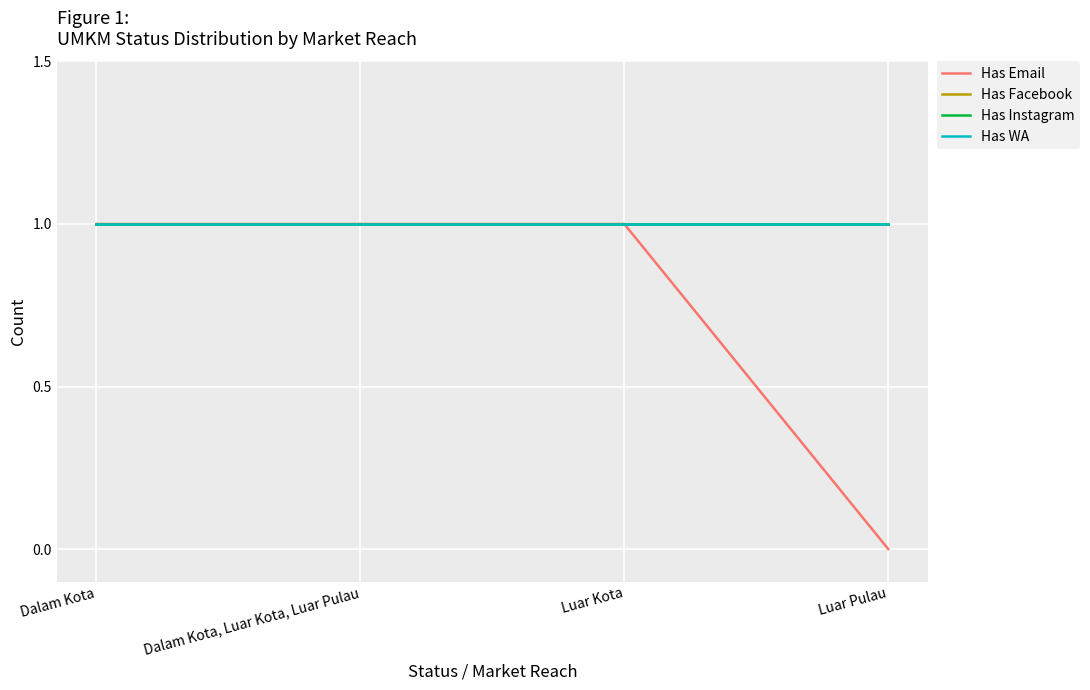

Does the chart have visible grid lines?

Yes